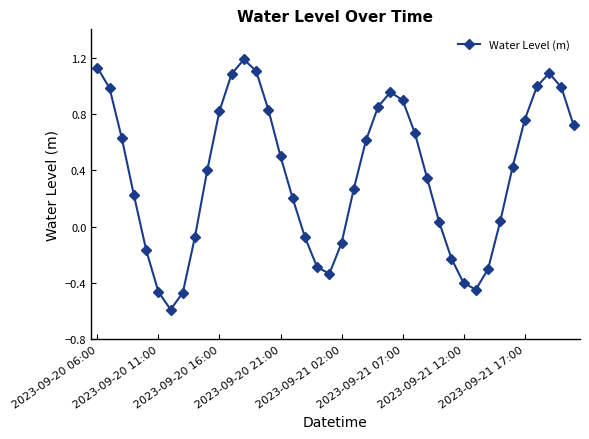

What is the minimum value shown in the chart?

-0.6